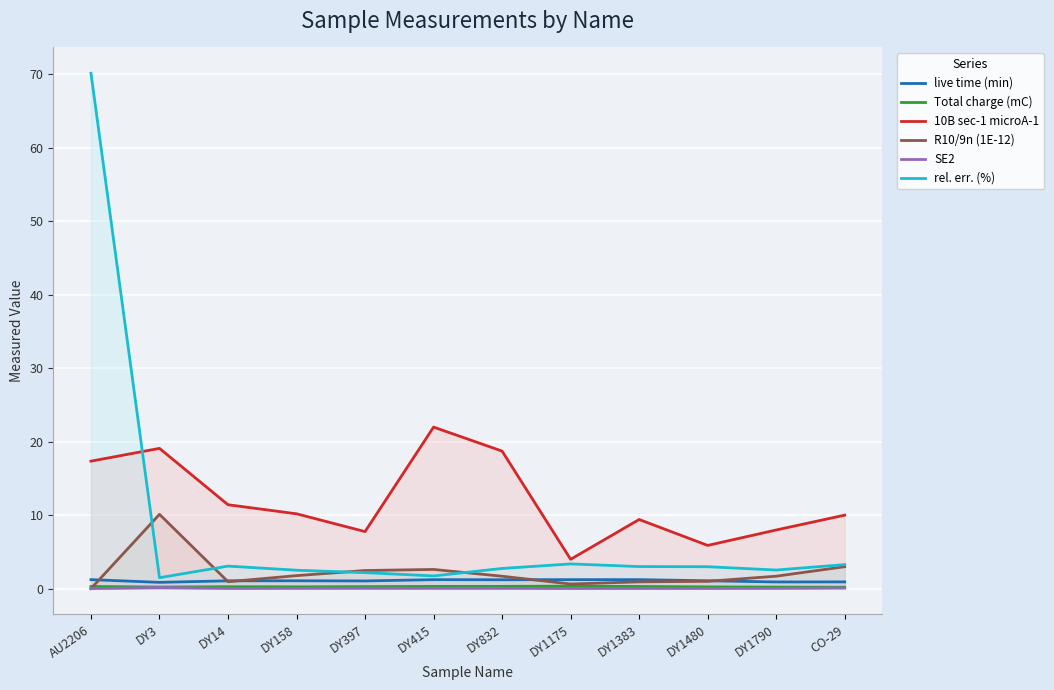

Which label corresponds to the largest value in the chart?

AU2206